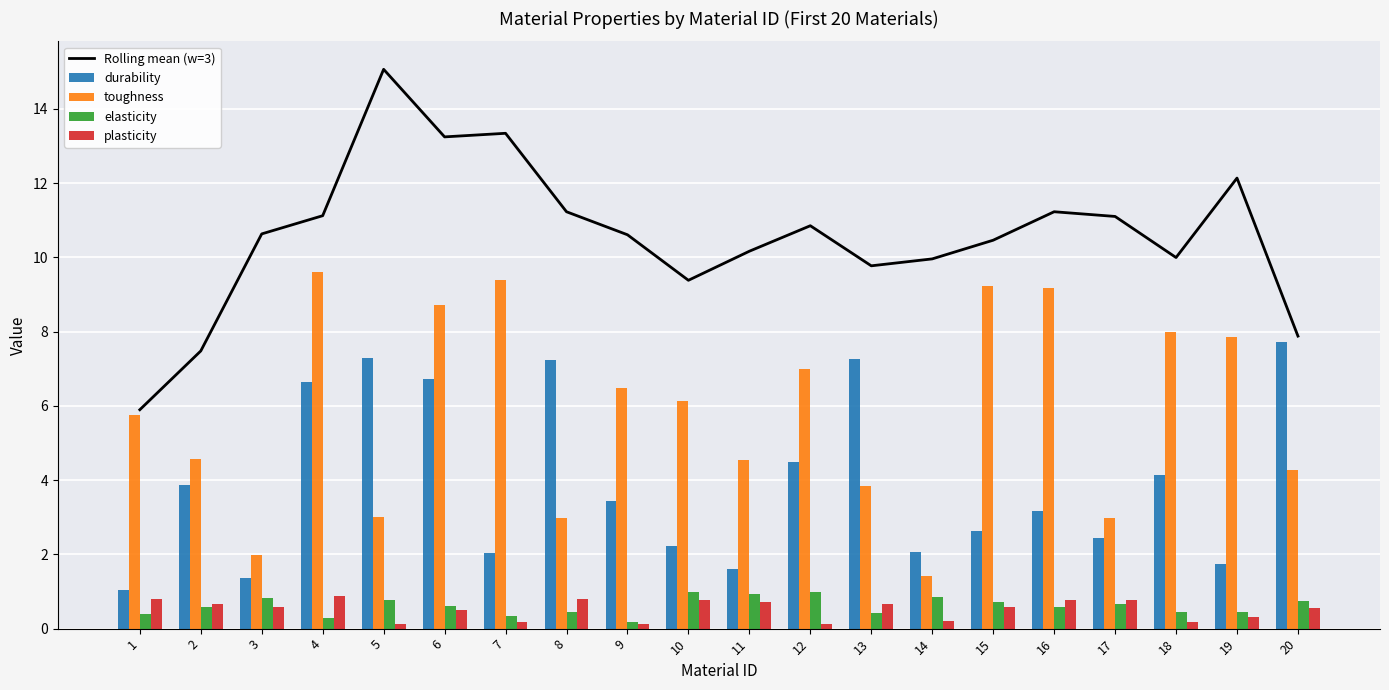

Is it true that plasticity equals 0.1 at 14?

False